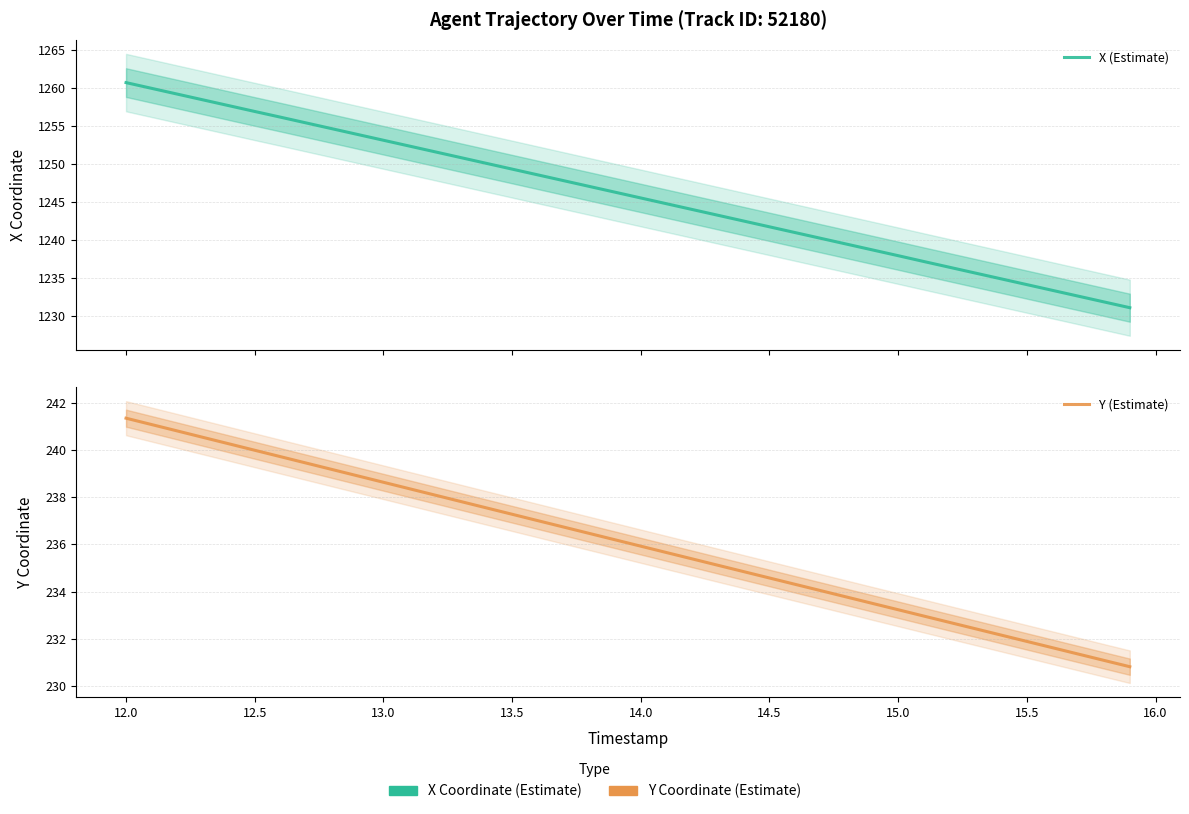

What is the maximum value for Y (Estimate)?

241.4